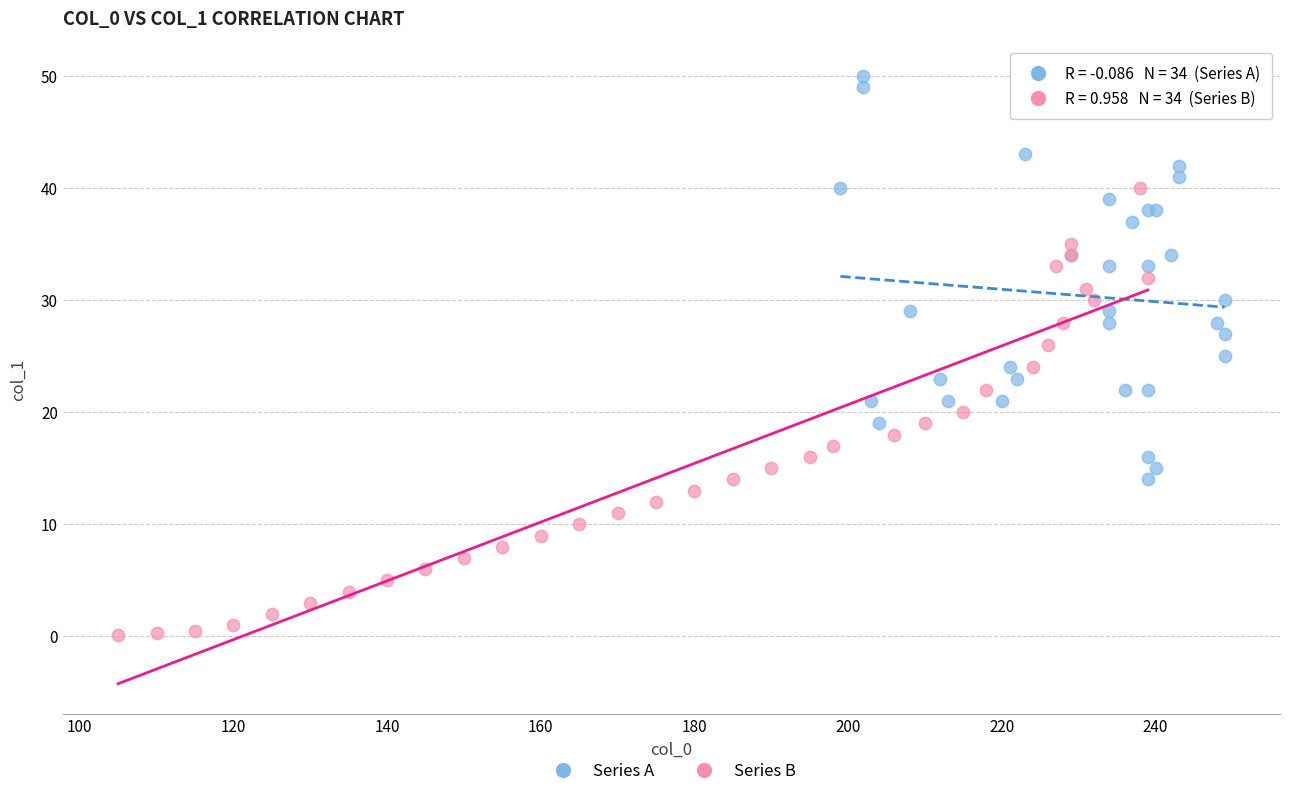

What are all the series names shown in the legend?

Series A, Series B